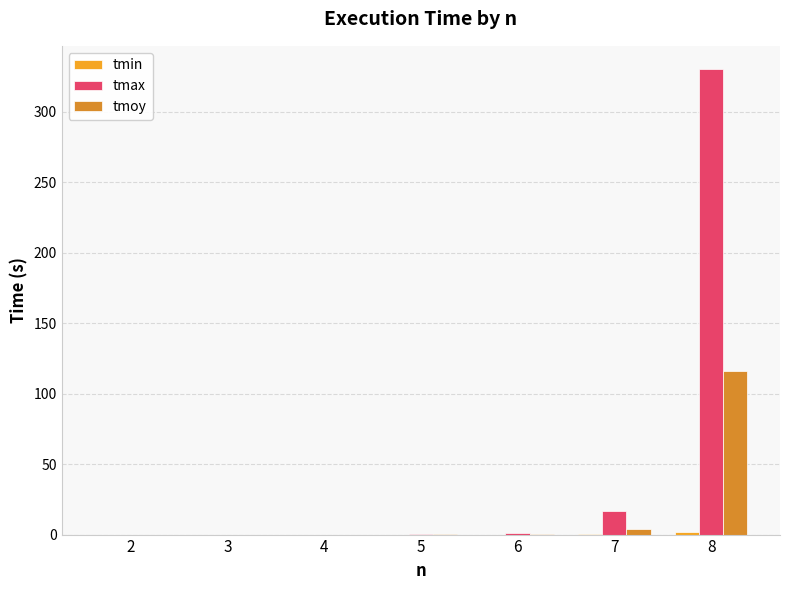

List the series in order of their overall mean, lowest first.

tmin, tmoy, tmax